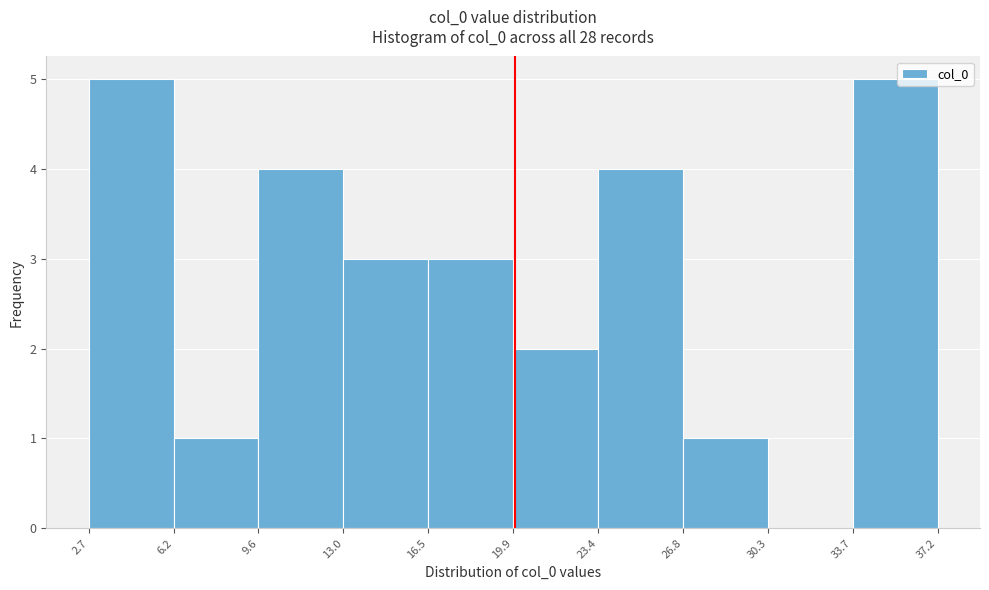

Reading left to right, transcribe this chart: for each bar, give the range it covers on the x-axis and its height. The values are not printed on the chart, so give them approximately, as read against the axis.

2.7 to 6.2: 5
6.2 to 9.6: 1
9.6 to 13.0: 4
13.0 to 16.5: 3
16.5 to 19.9: 3
19.9 to 23.4: 2
23.4 to 26.8: 4
26.8 to 30.3: 1
30.3 to 33.7: 0
33.7 to 37.2: 5